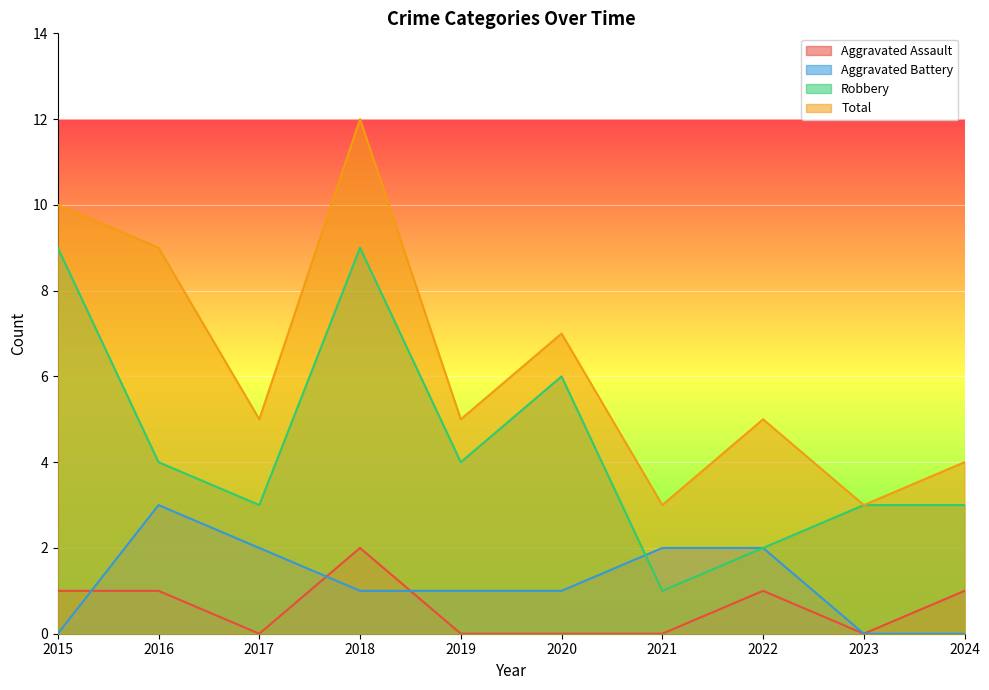

What are all the series names shown in the legend?

Aggravated Assault, Aggravated Battery, Robbery, Total